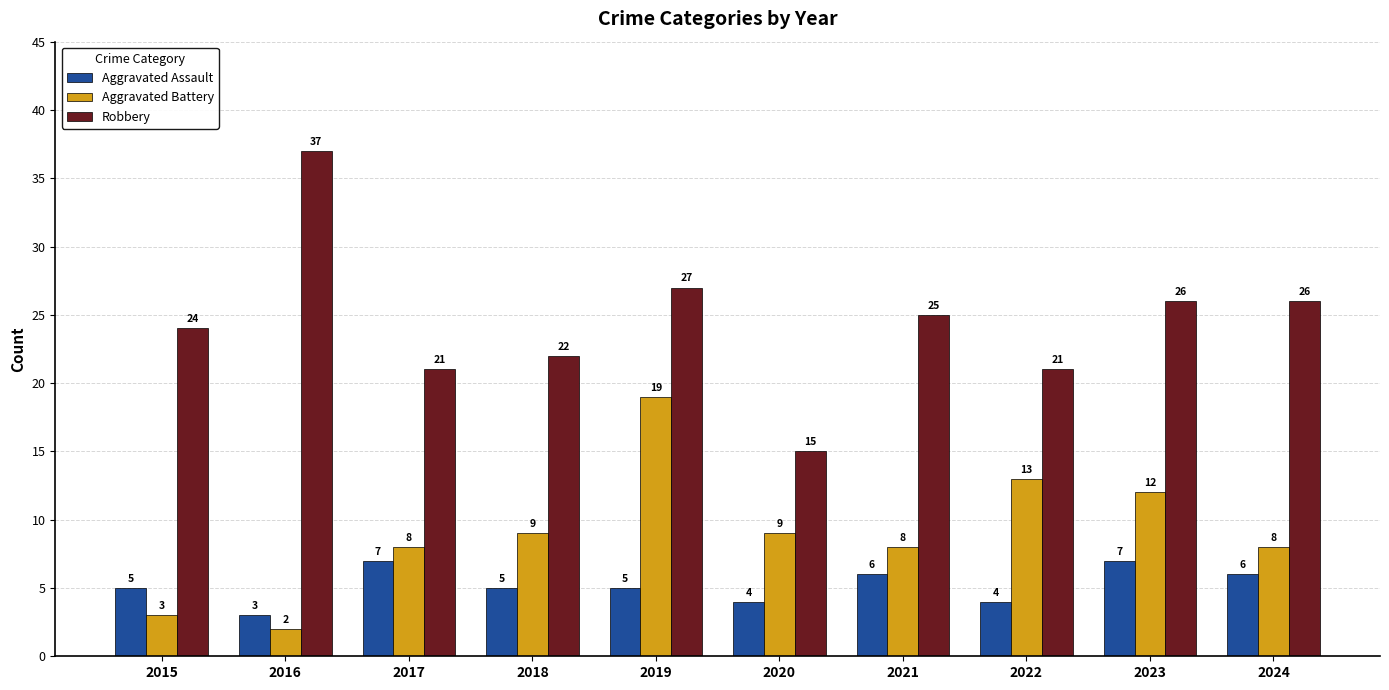

Read the Aggravated Battery value at 2024.

8